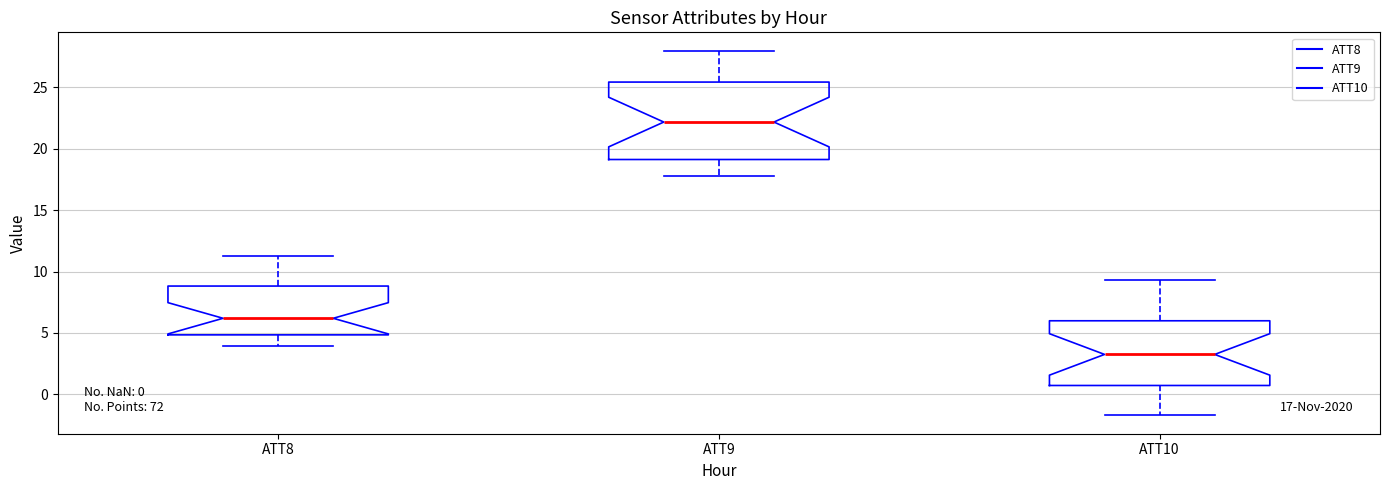

Comparing the boxes themselves (not the whiskers), which one is the tallest?

ATT9